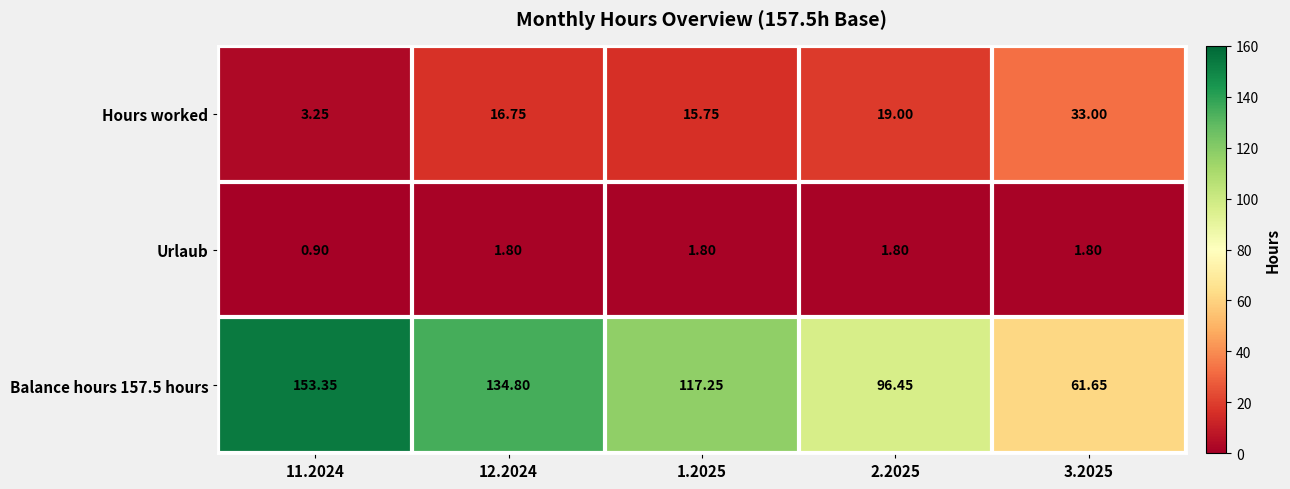

How many series are shown in this chart?

3